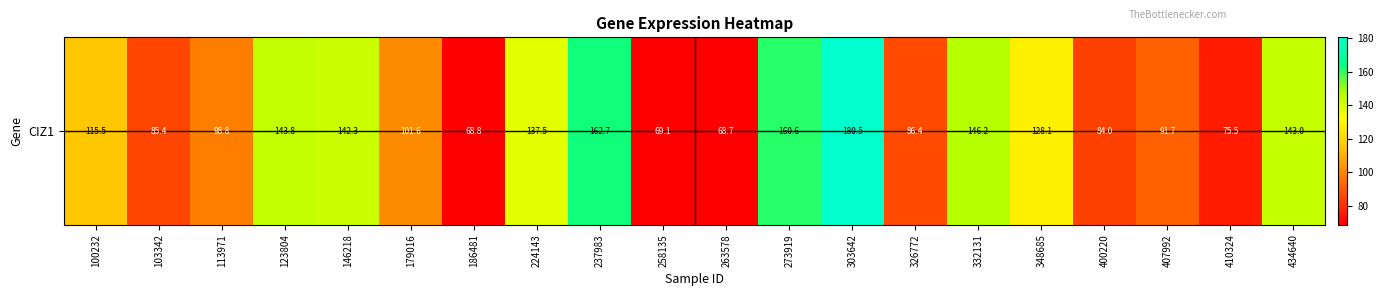

What is the sum of all values?

2290.5